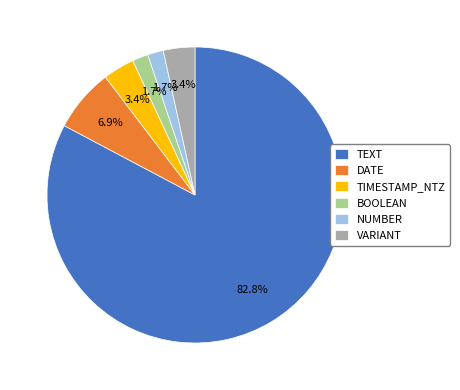

To the nearest percent, what is the combined percentage of DATE and NUMBER?

9%